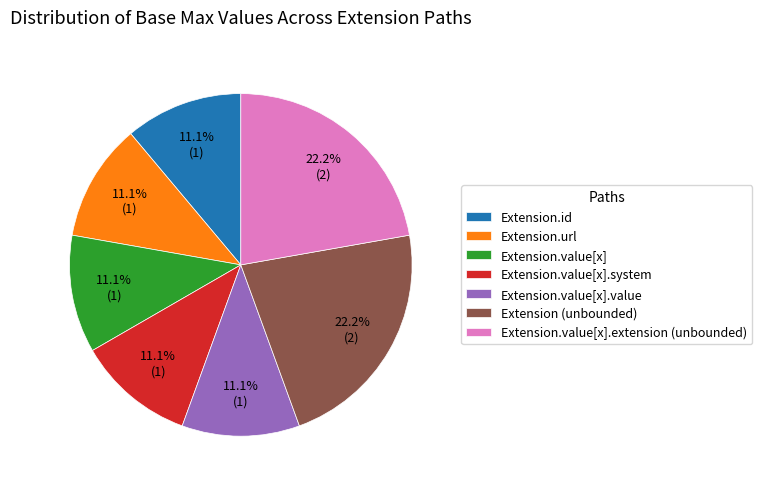

Is there any slice that represents more than half of the pie?

No